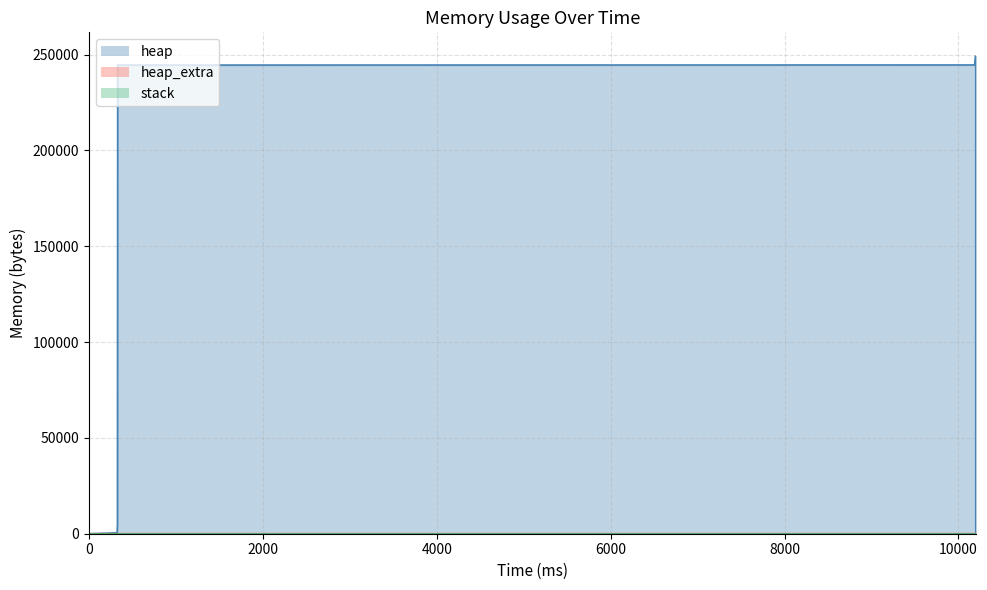

Between 323 and 10196, which series saw the biggest shift?

heap